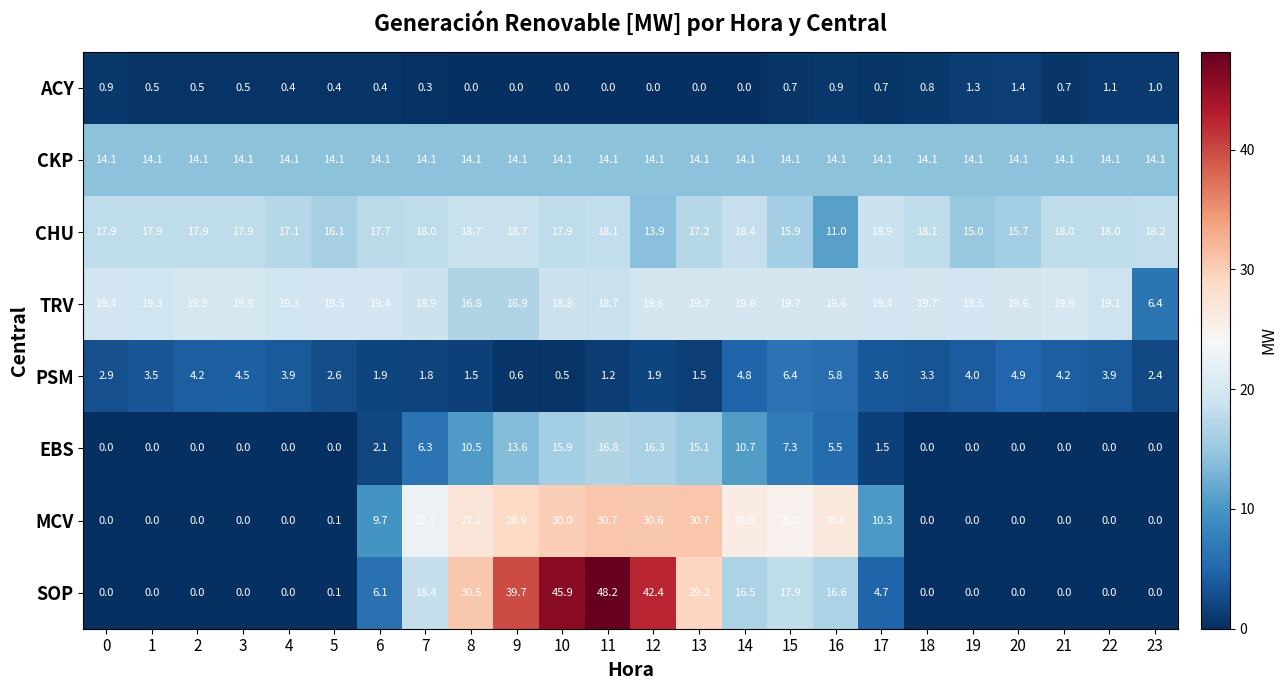

Which series has the largest range (max minus min)?

SOP